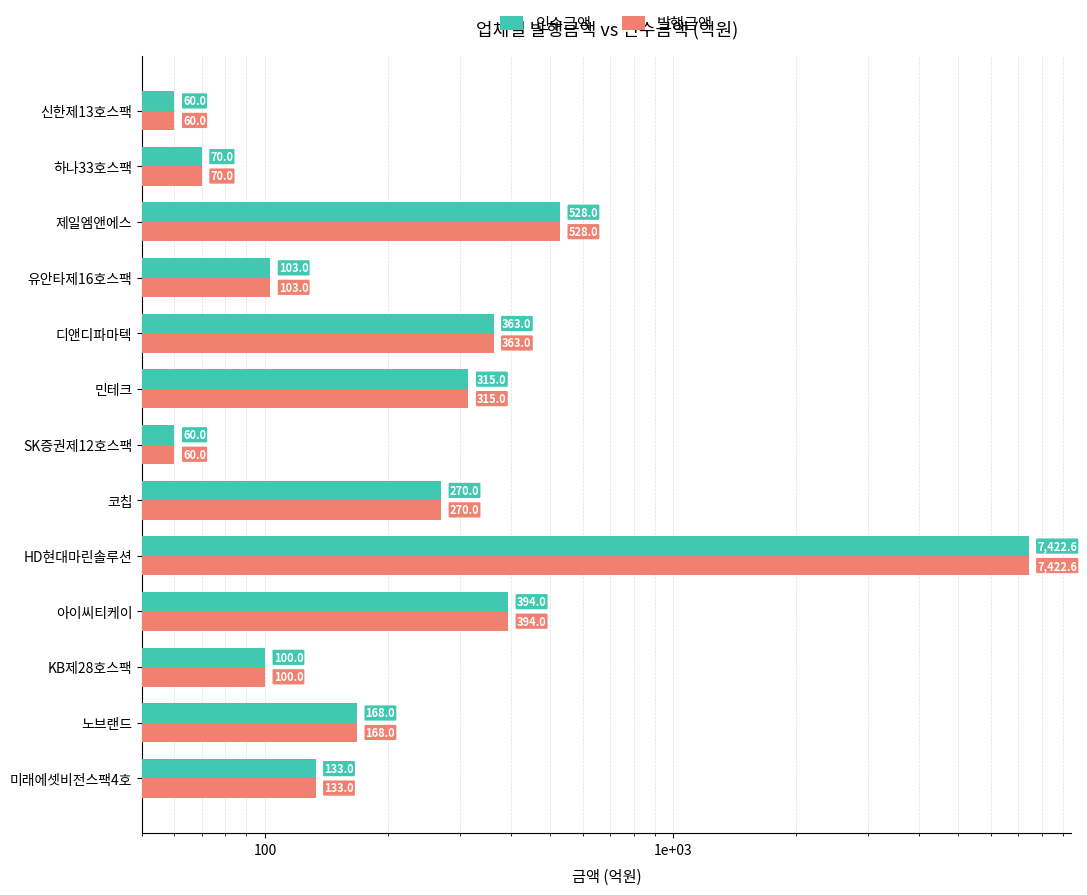

Which has a higher value, SK증권제12호스팩 or KB제28호스팩?

KB제28호스팩